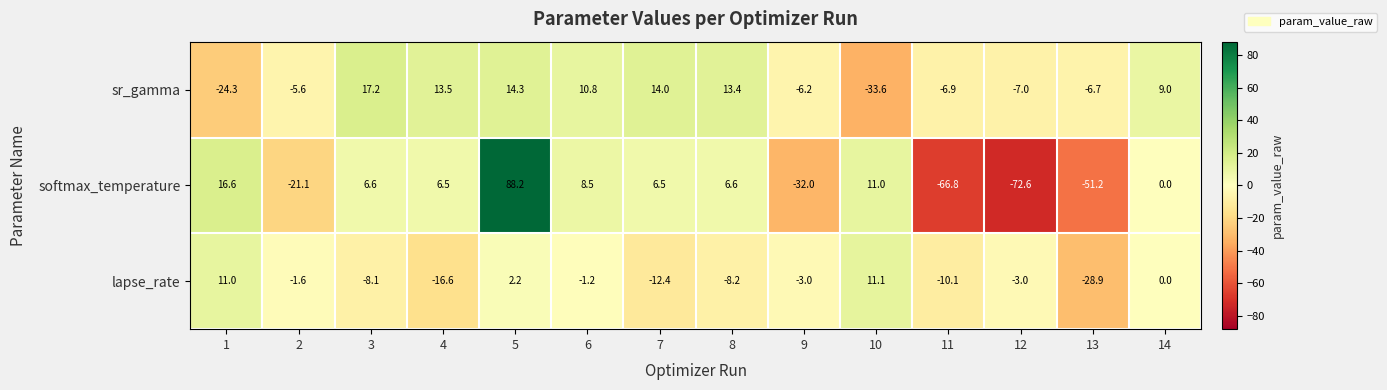

Read the sr_gamma value at 12.

-7.0